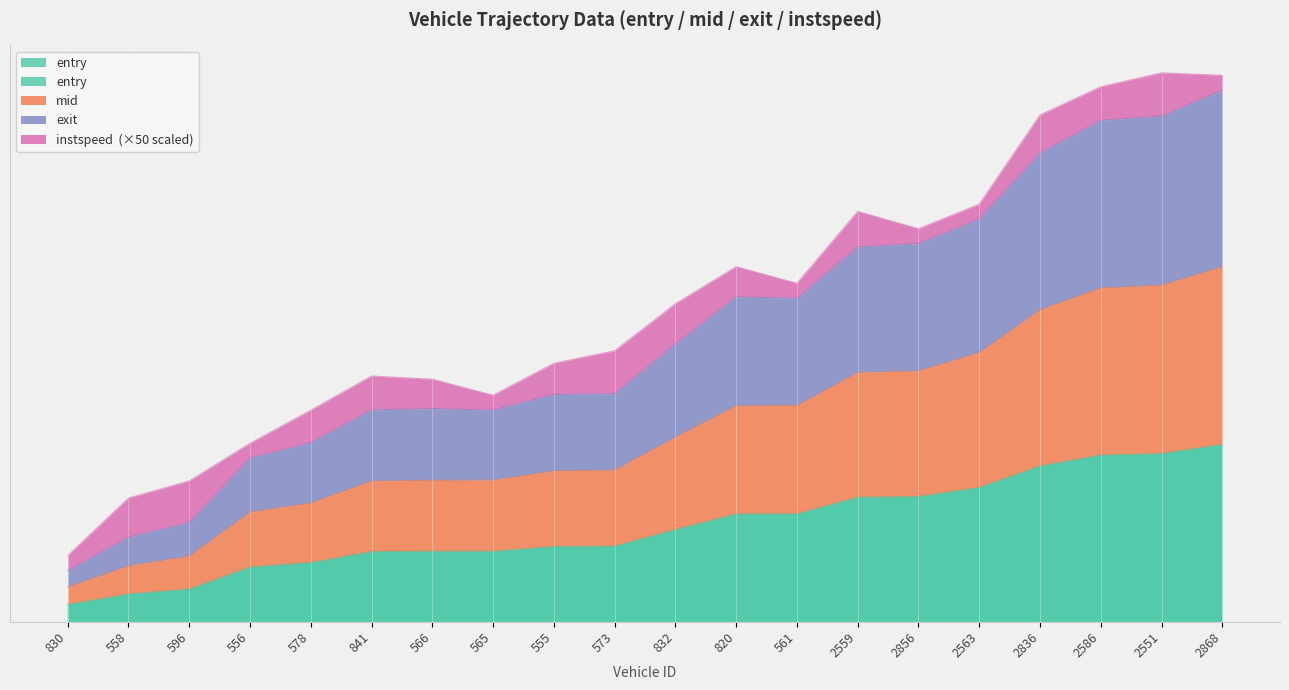

Where is mid nearest to the value 3269?

832